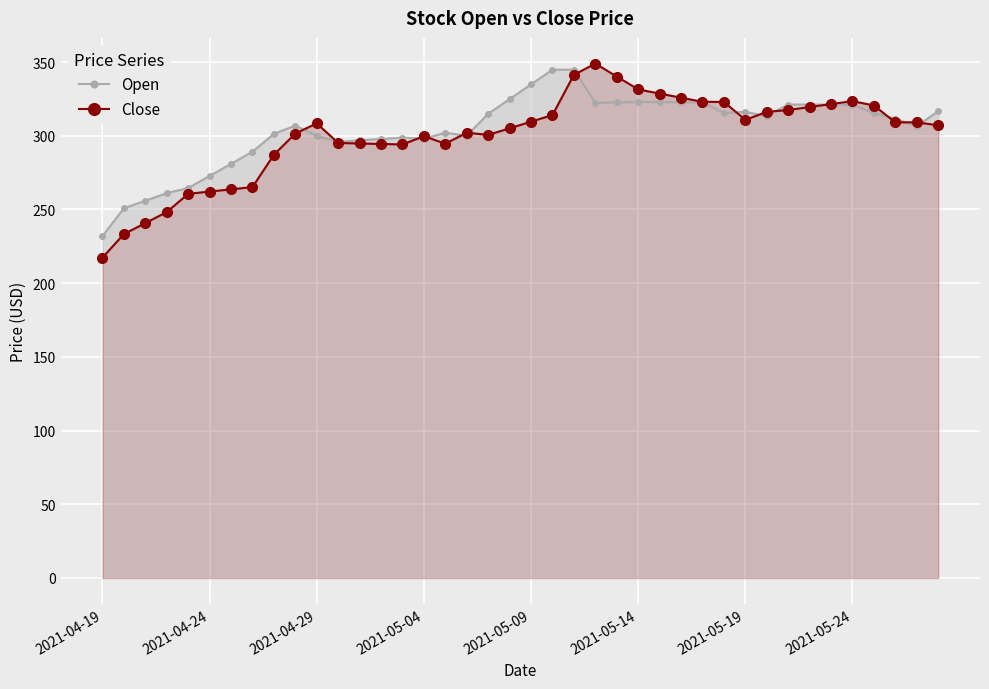

Does the chart display data point markers on the line(s)?

Yes